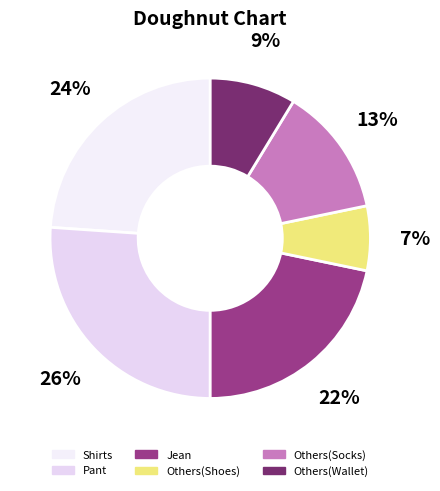

Which category has the biggest portion of the pie?

Pant